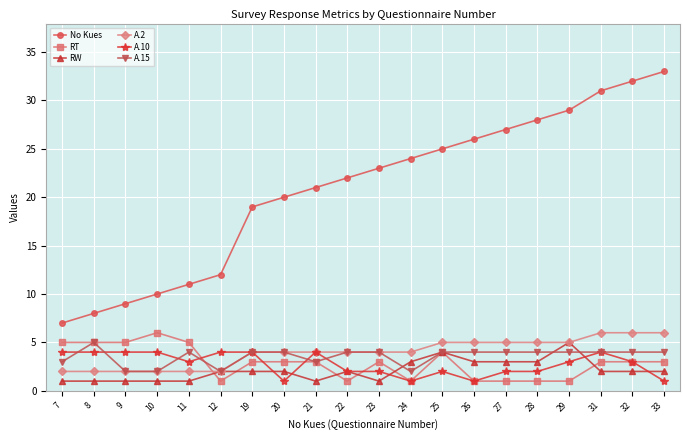

Which series has the widest spread of values?

No Kues